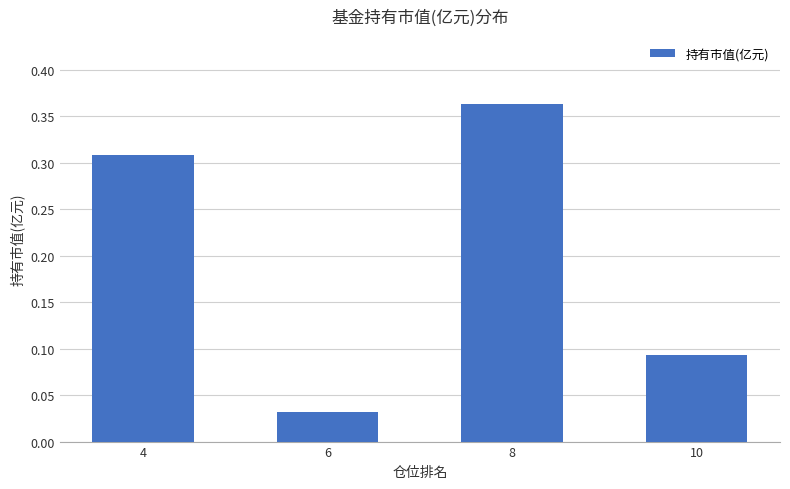

Is it true that the value at 4 is 0.1?

False